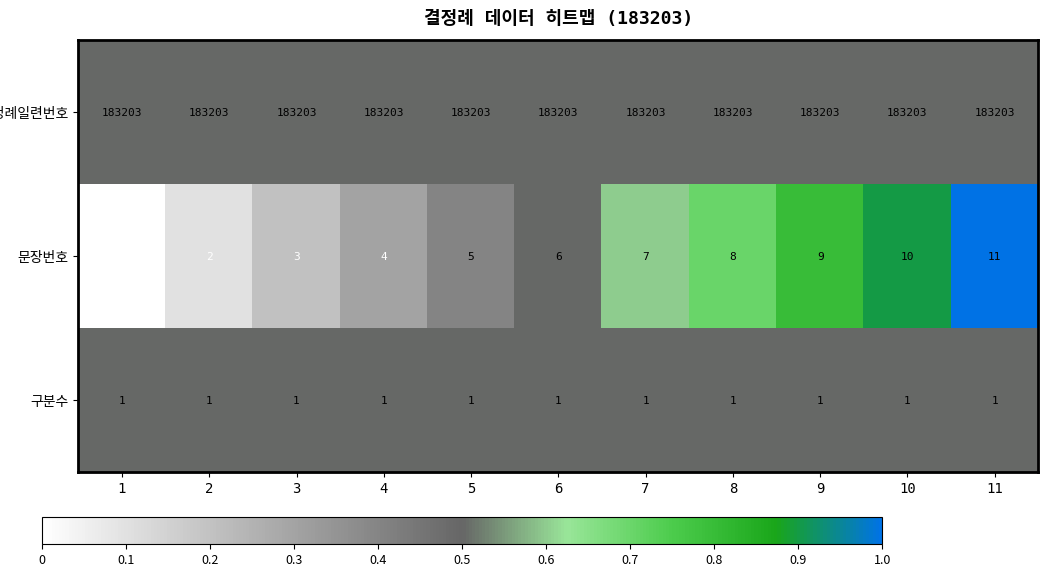

What is the total value across all series at 9?

183213